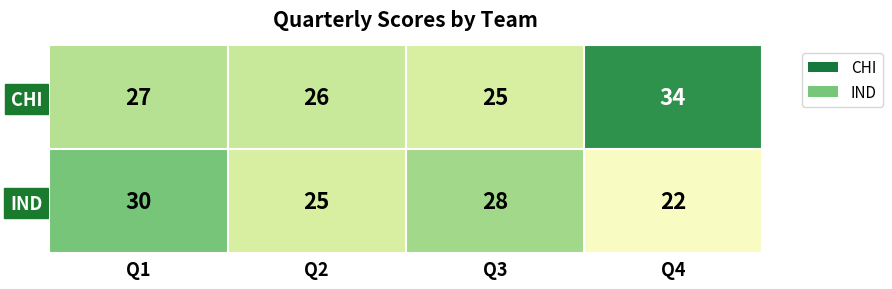

Is the value of CHI at Q1 greater than the value of IND at Q3?

No